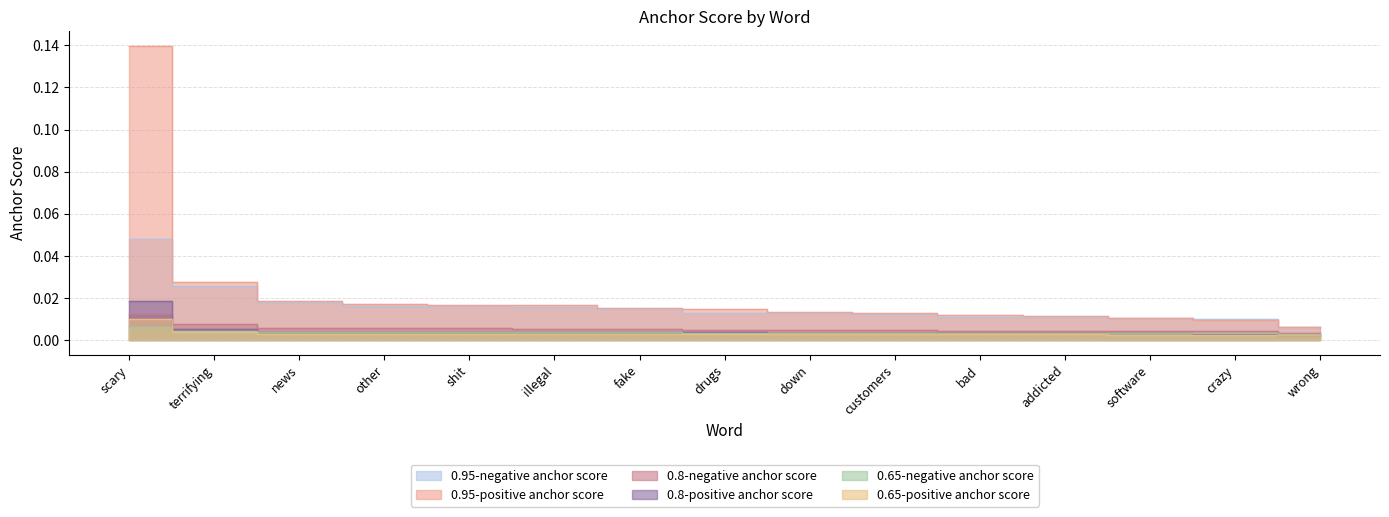

At how many categories does at least one series exceed 0?

15